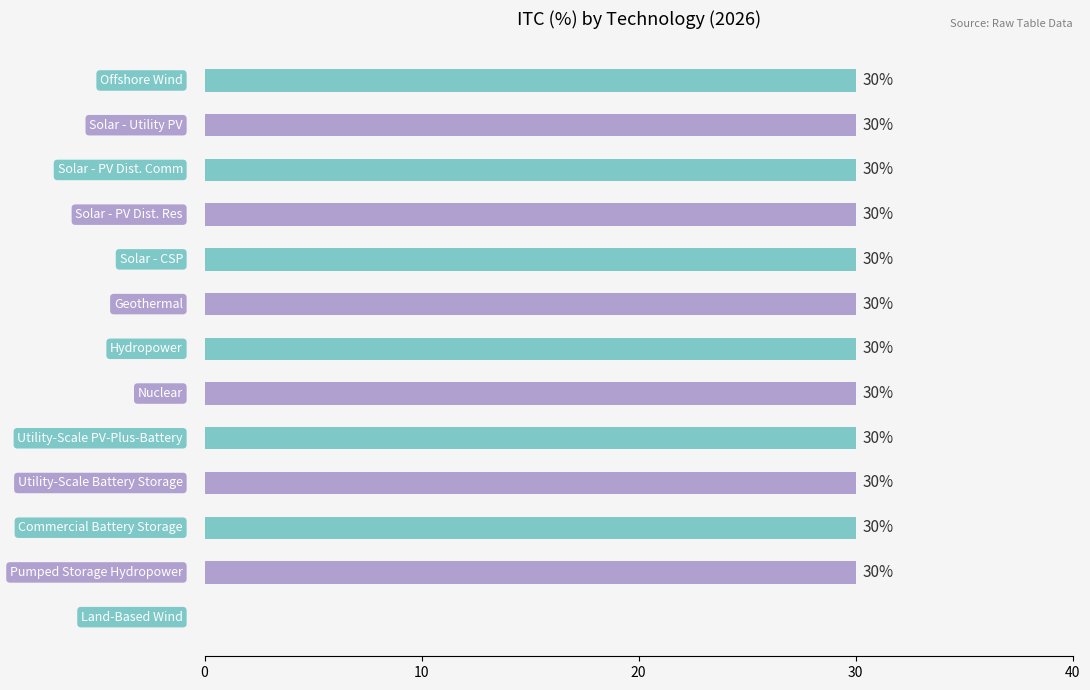

What is the maximum value shown in the chart?

30